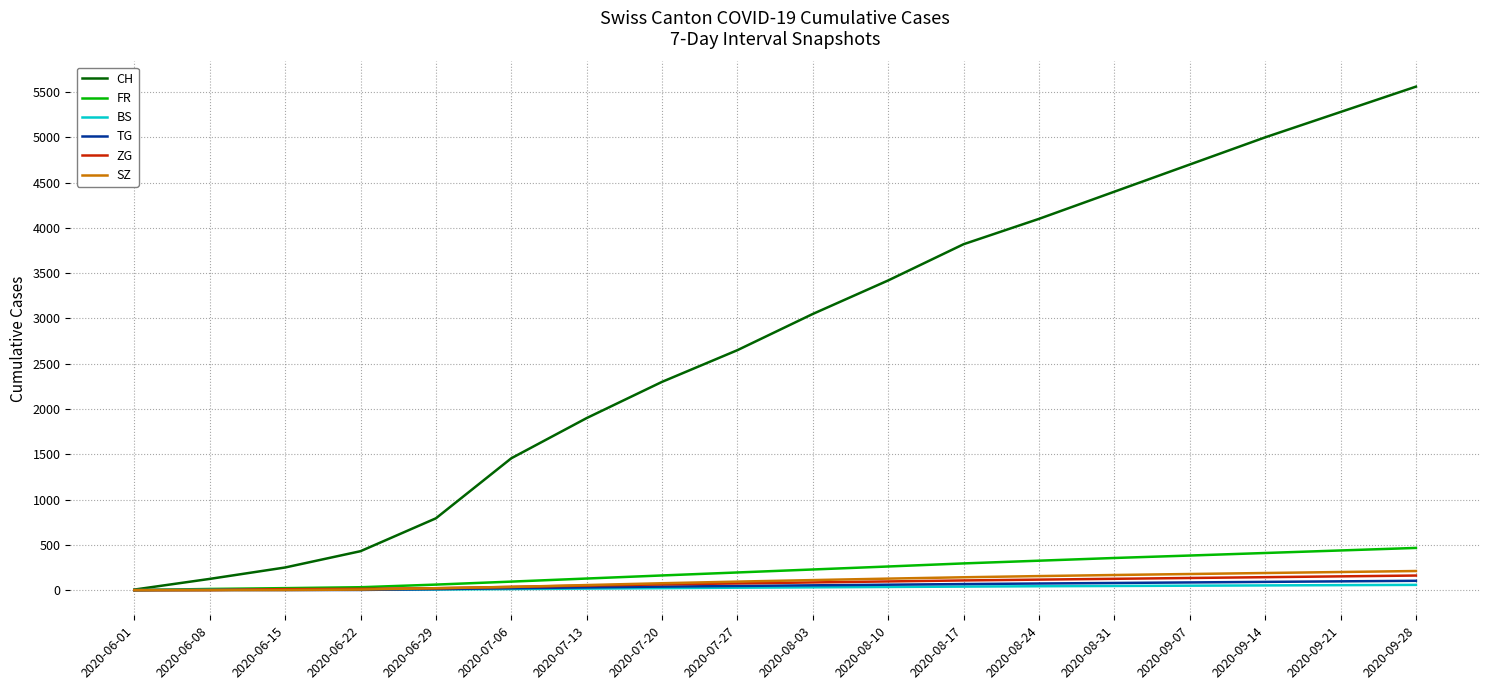

Does the chart display data point markers on the line(s)?

No